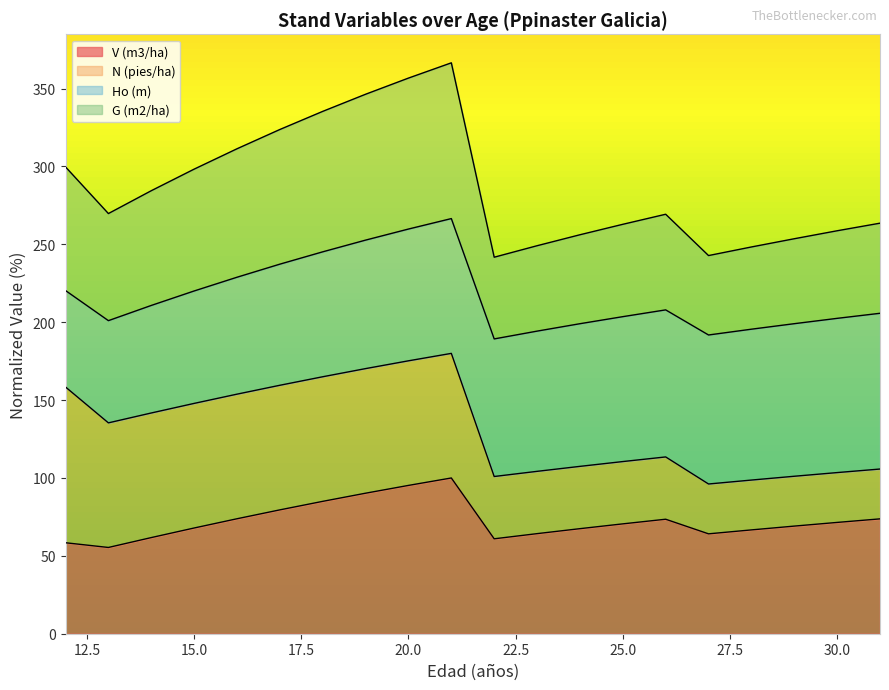

Rank the categories by V (m3/ha) value from lowest to highest.

13, 12, 22, 14, 27, 23, 28, 24, 15, 29, 25, 30, 26, 31, 16, 17, 18, 19, 20, 21